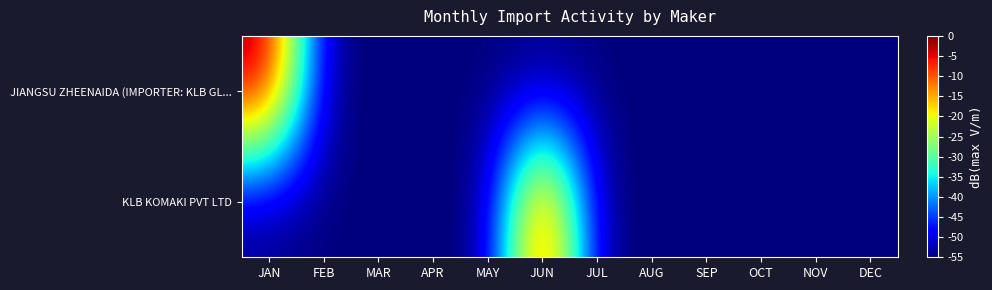

How many data points does each series have?

12